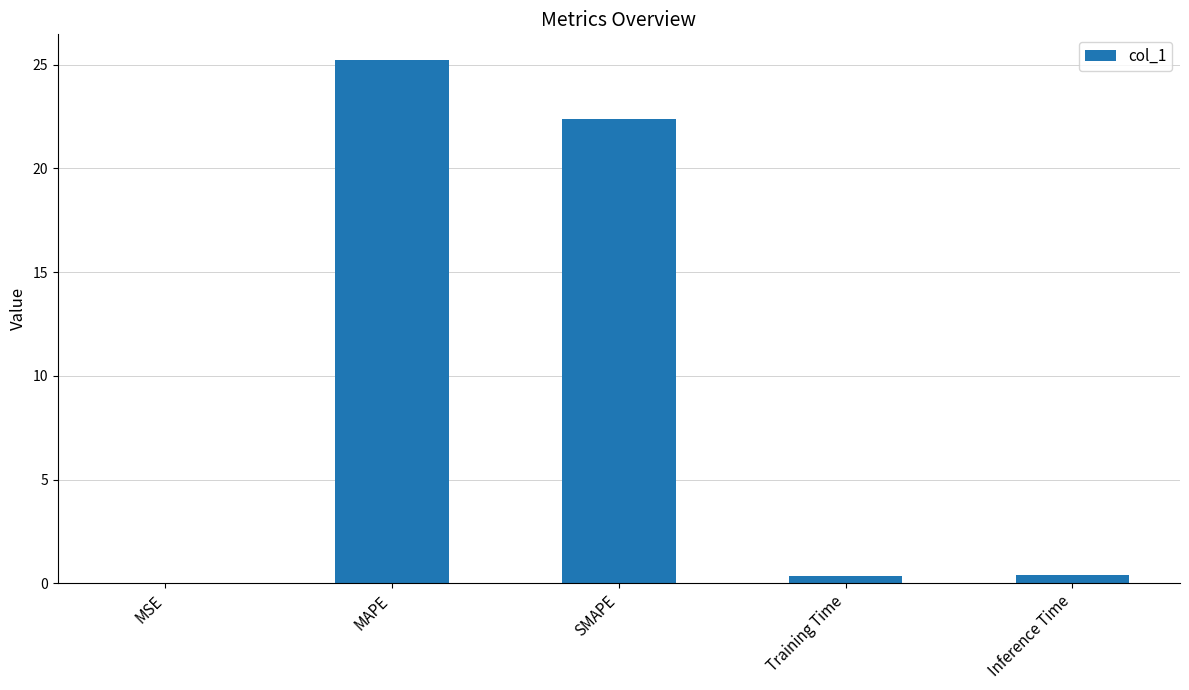

What is the maximum value shown in the chart?

25.2